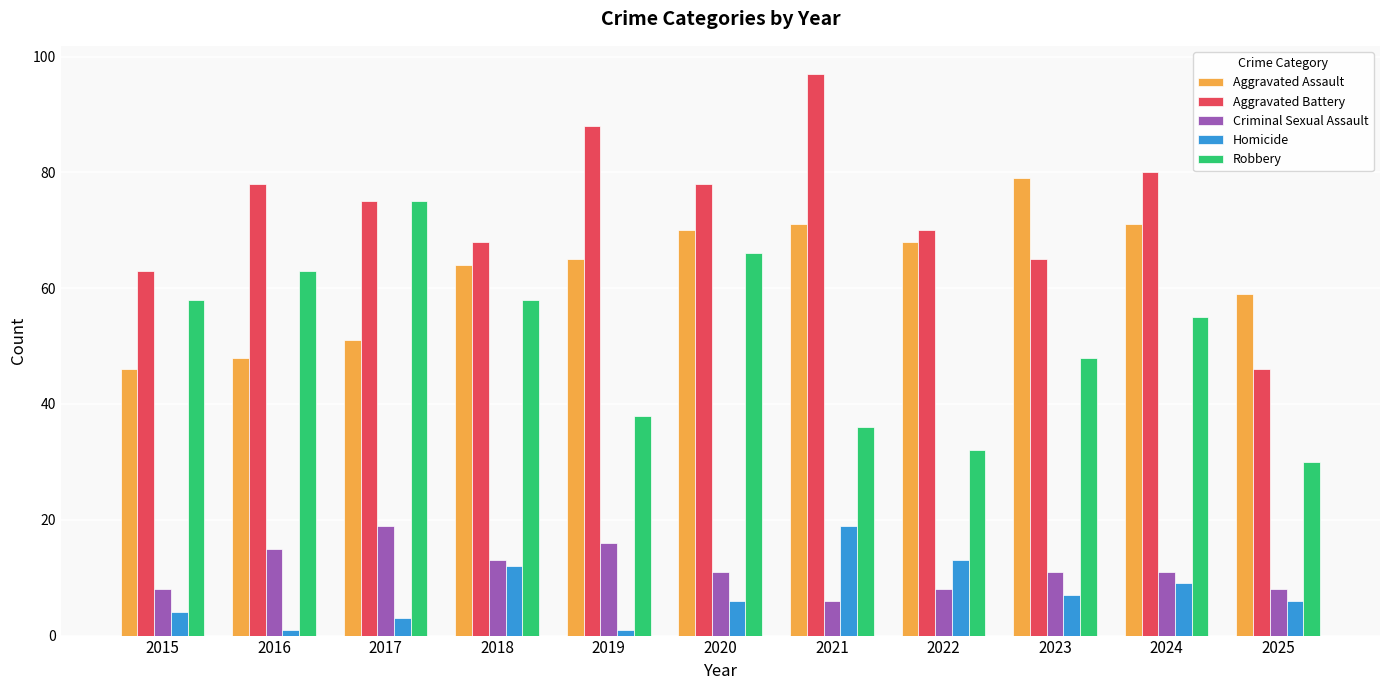

True or false: Robbery has a value of 55 at 2024.

True